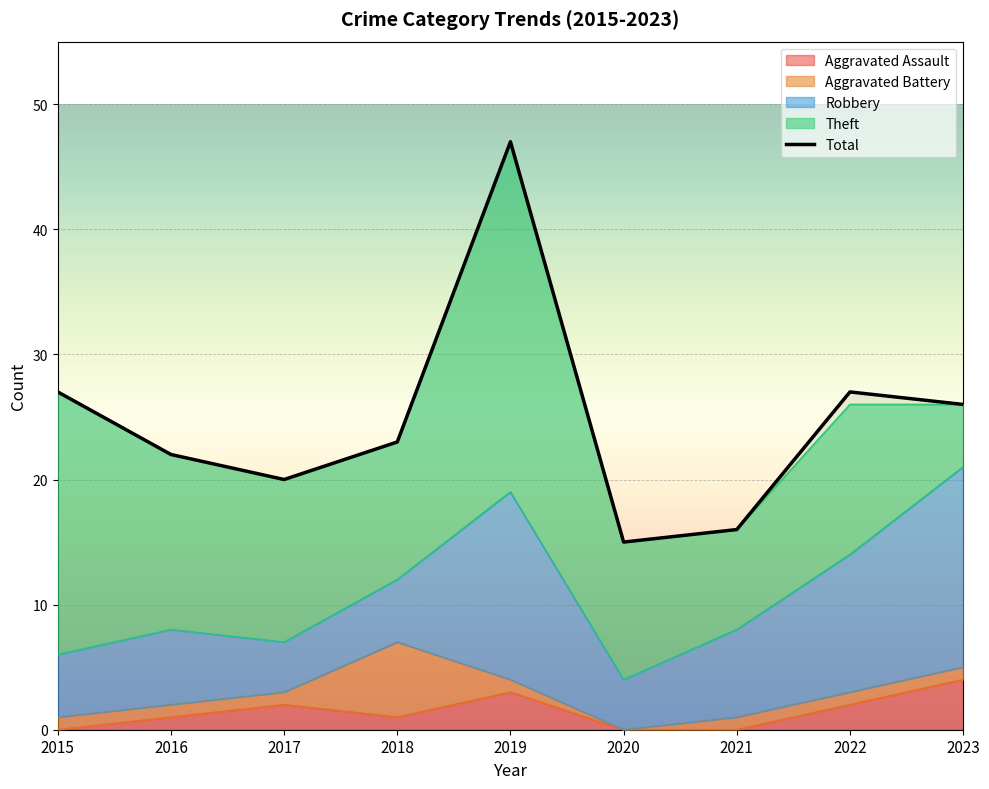

How many categories are shown in the chart?

9